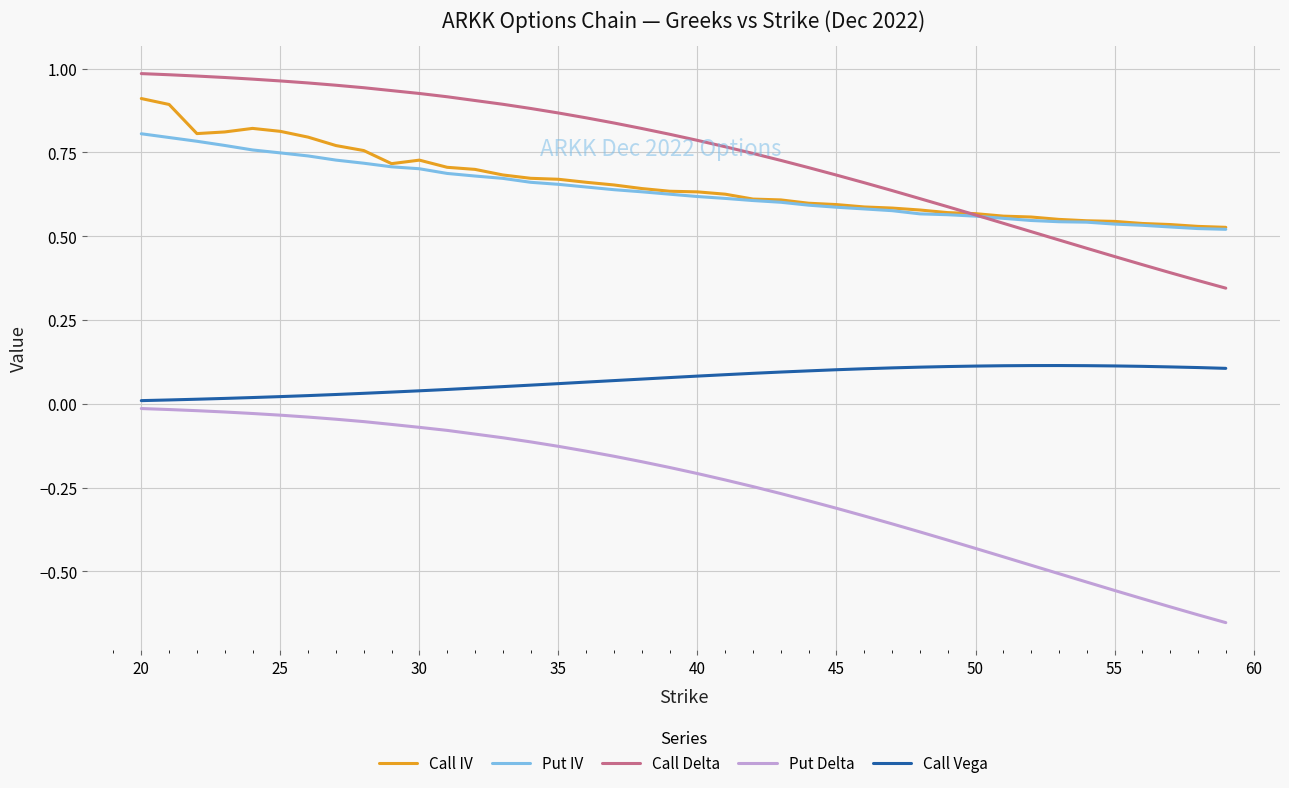

True or false: Call Vega and Call Delta intersect in this chart.

False